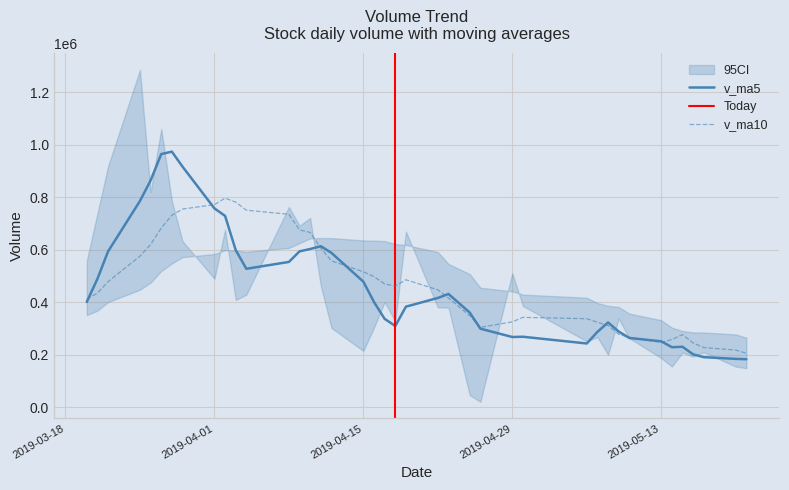

What is the spread (max minus min) of values at 27?

209613.3